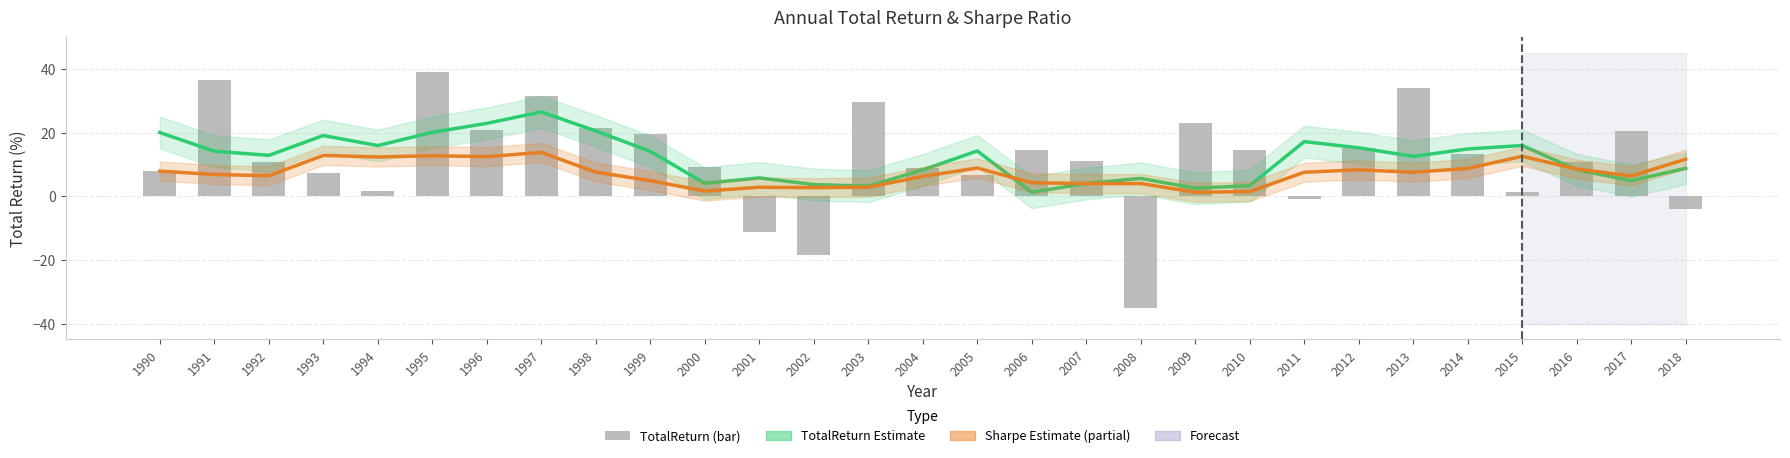

List the labels in order of value, smallest first.

2008, 2002, 2001, 2018, 2011, 2015, 1994, 2005, 1993, 1990, 2004, 2000, 2016, 1992, 2007, 2014, 2006, 2010, 2012, 1999, 2017, 1996, 1998, 2009, 2003, 1997, 2013, 1991, 1995